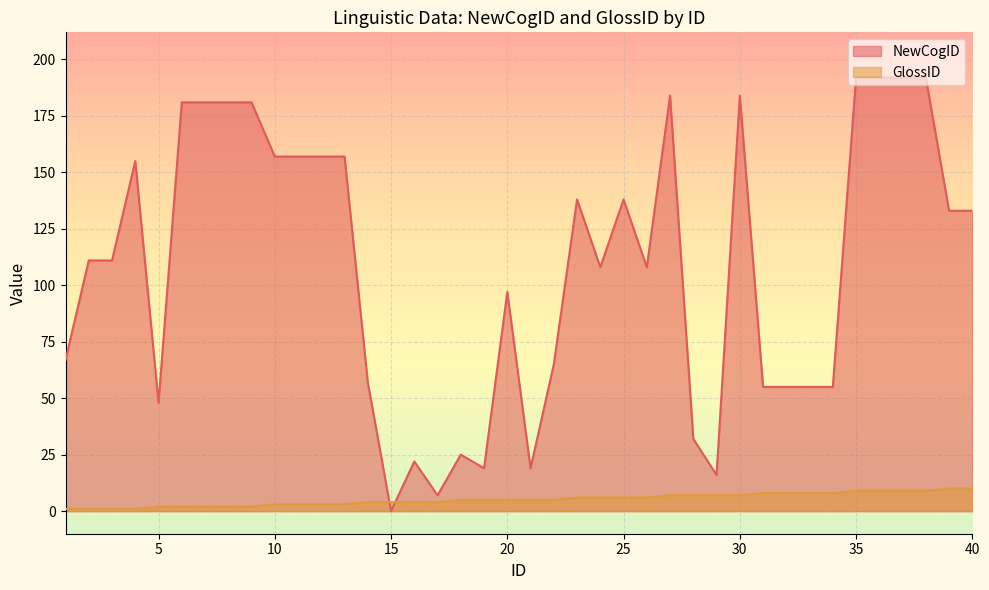

What is the maximum value for GlossID?

10